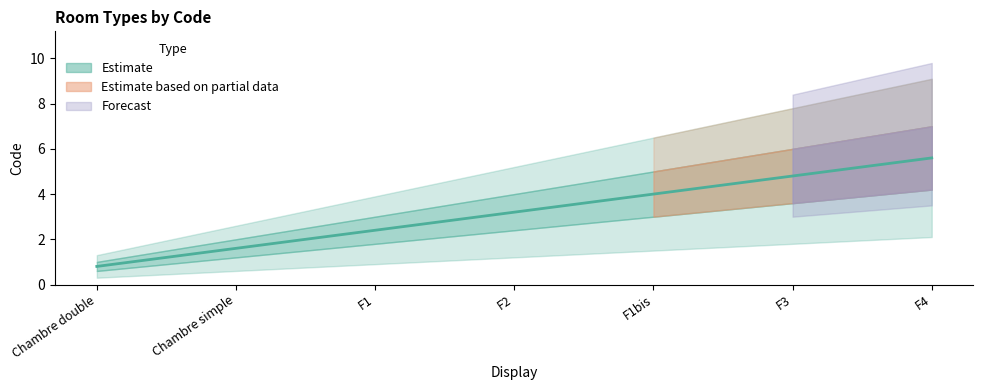

What is the difference between the maximum and minimum values?

4.8